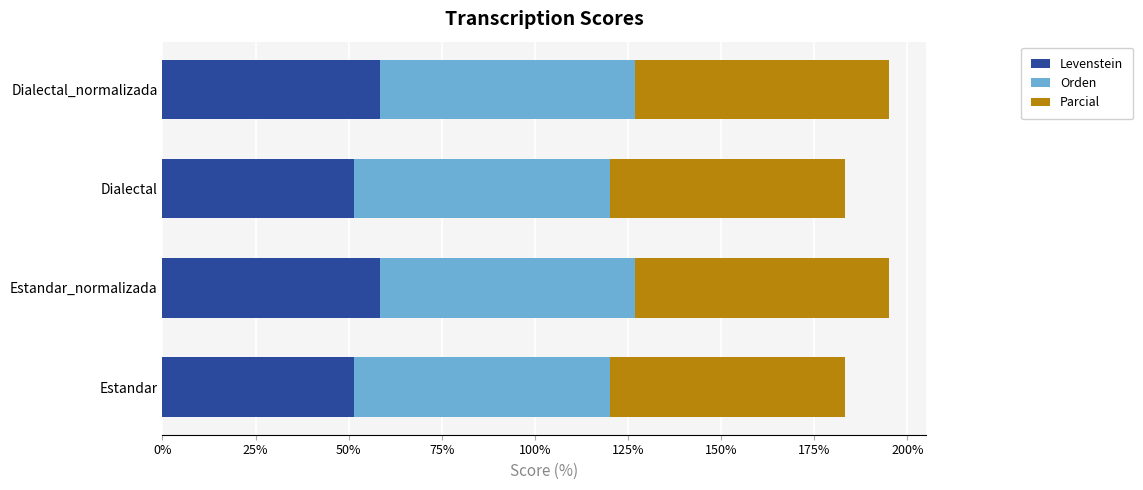

What is the total value across all series at Estandar?

183.3